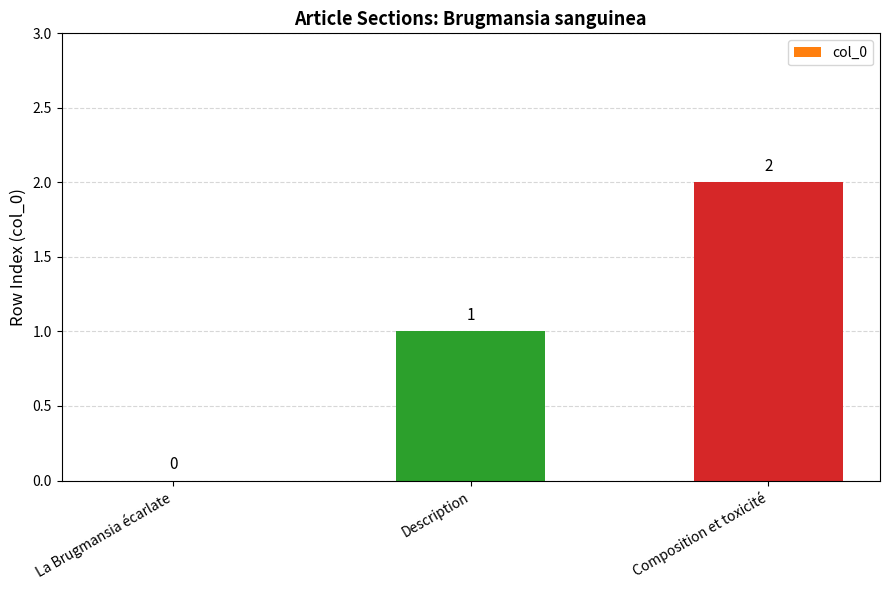

What is the sum of all values?

3